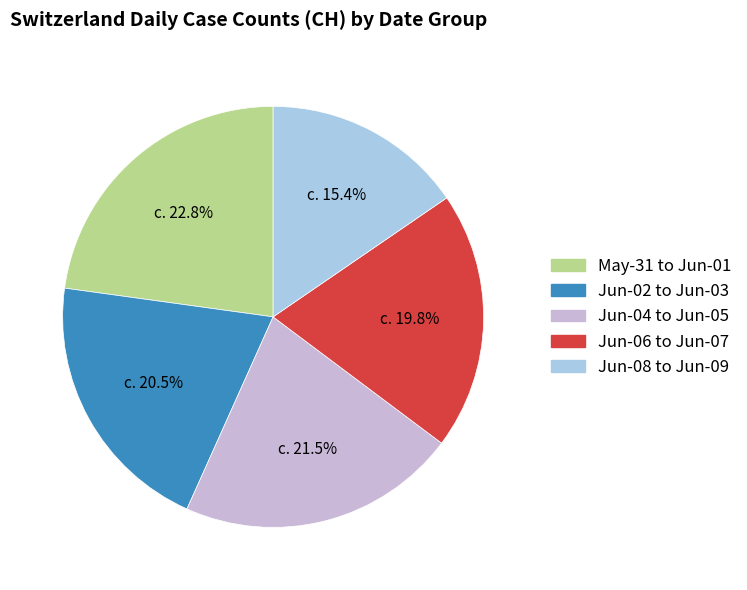

Which category has the smallest portion of the pie?

Jun-08 to Jun-09